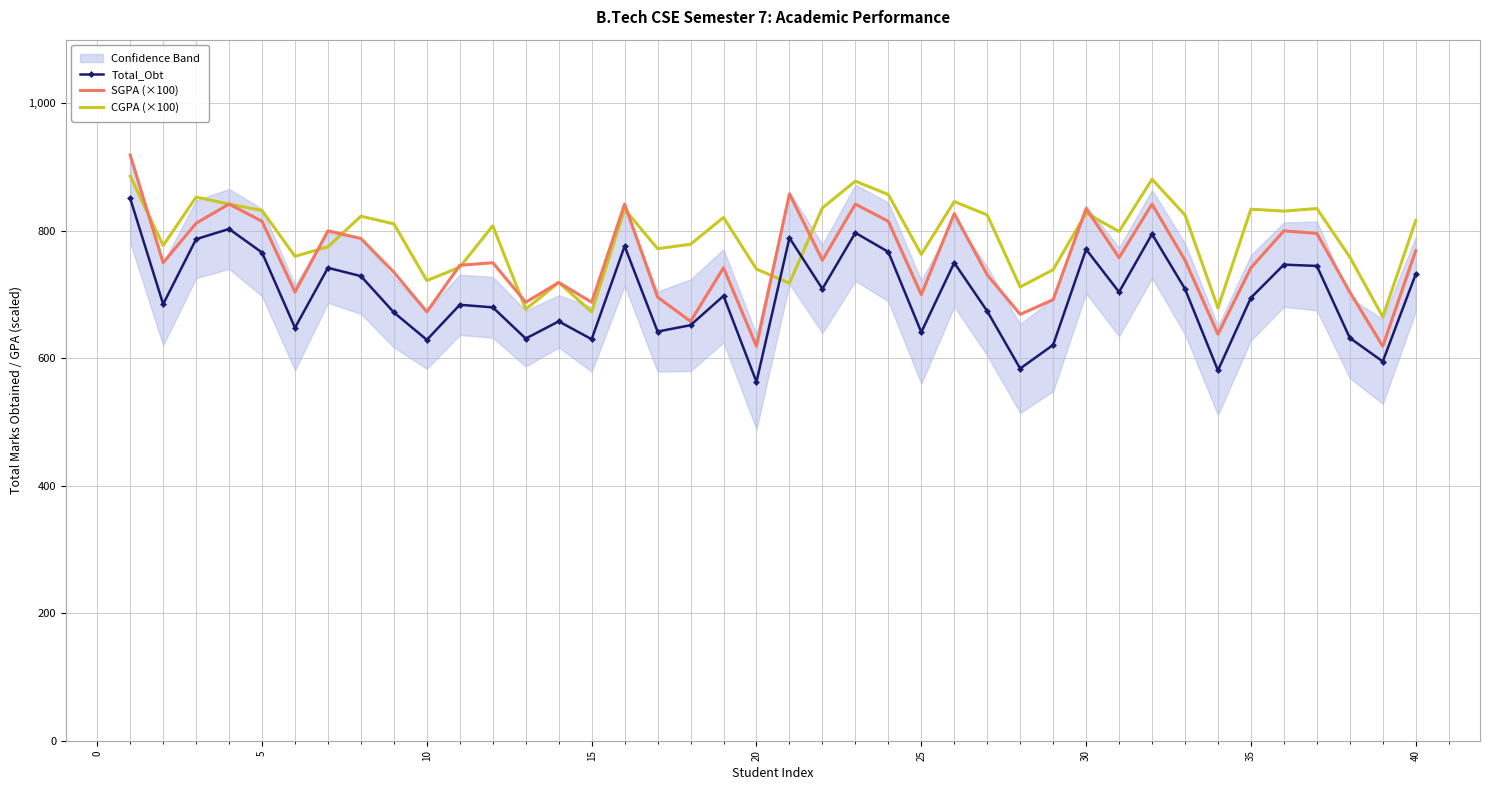

After their last crossing, which series has the higher values: CGPA (×100) or Total_Obt?

CGPA (×100)